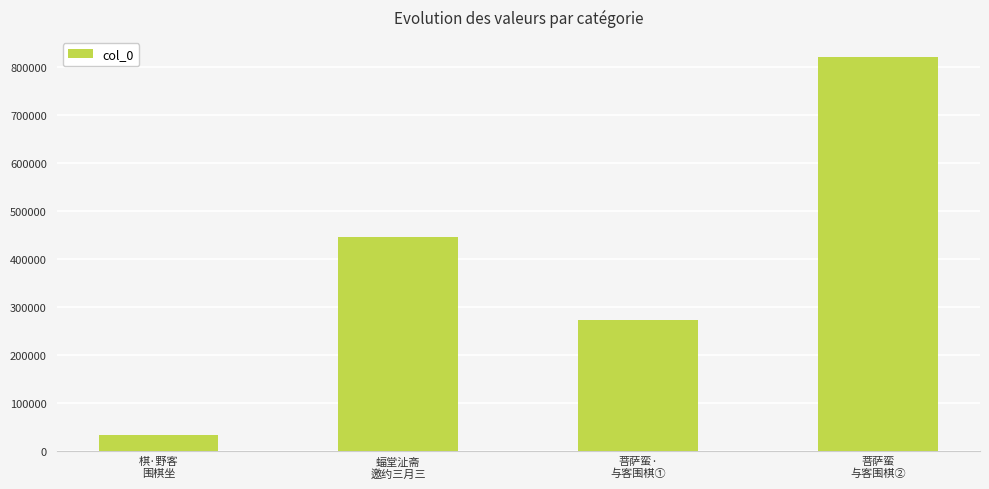

Reading left to right, transcribe all the data shown in this chart.

棋·野客
围棋坐=34236	蝠堂沚斋
邀约三月三=445739	菩萨蛮·
与客围棋①=273773	菩萨蛮
与客围棋②=821223